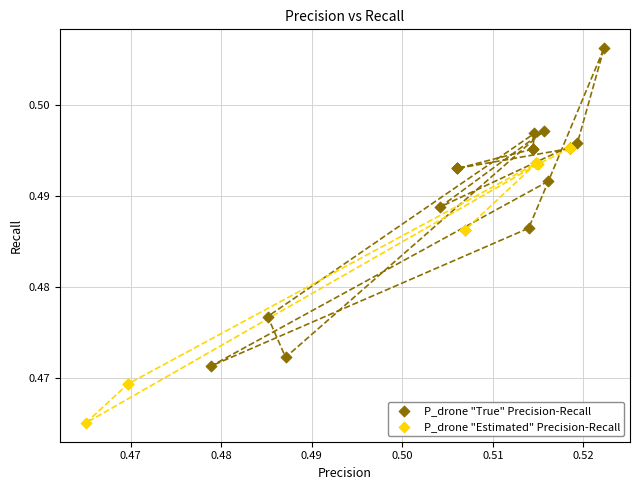

Which series contains the highest Y value?

P_drone "True" Precision-Recall